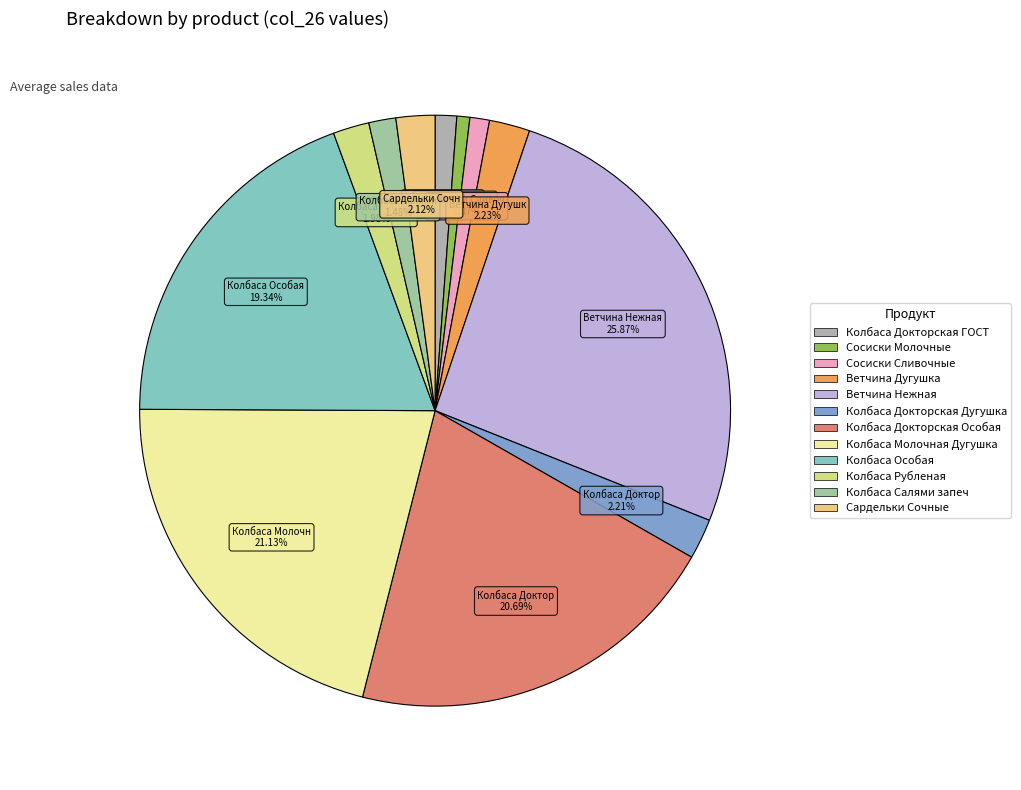

Count the number of slices in the pie.

12